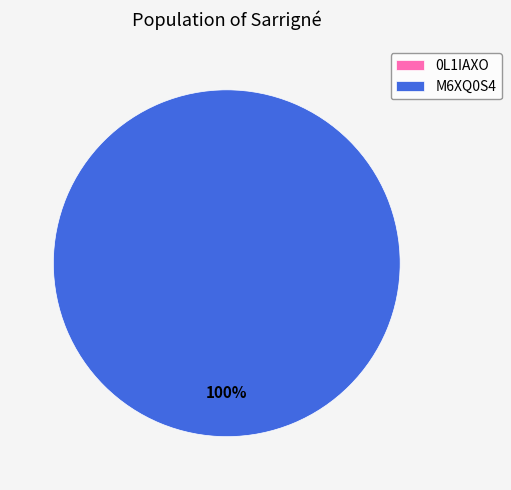

Rank the categories by value from highest to lowest.

M6XQ0S4, 0L1IAXO